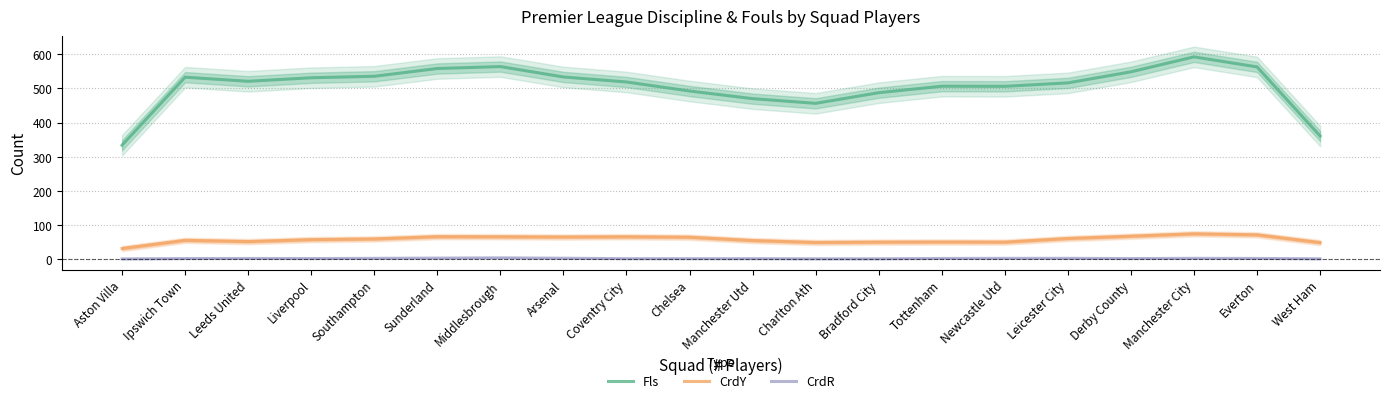

What is the maximum value for Fls?

591.7